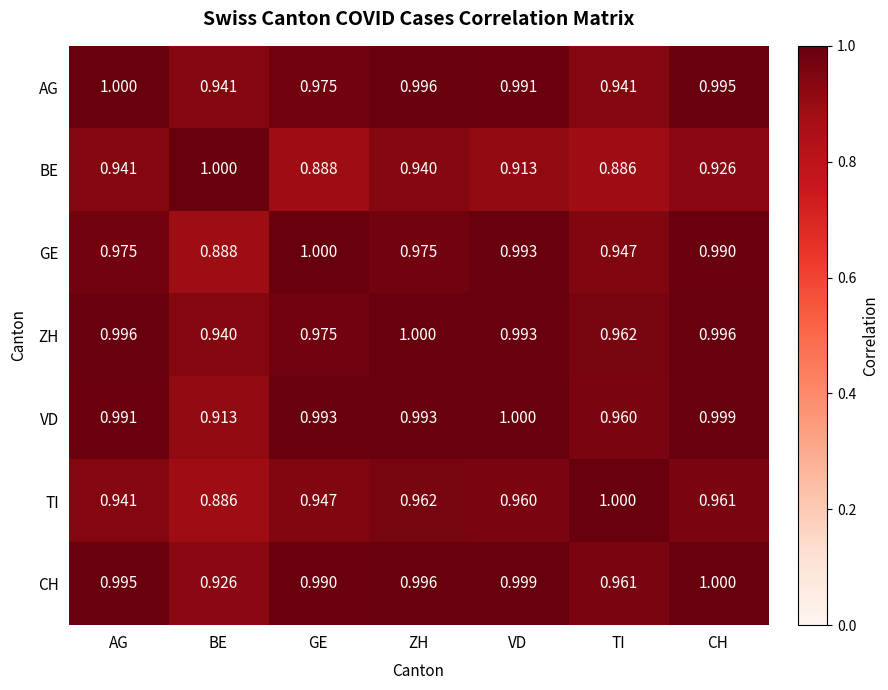

Where is GE nearest to the value 0?

BE